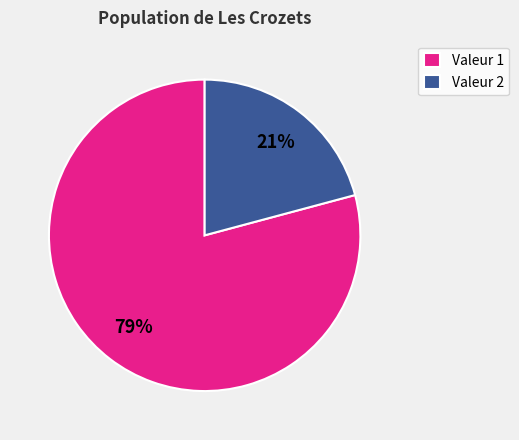

Which slice represents more than half of the pie?

Valeur 1